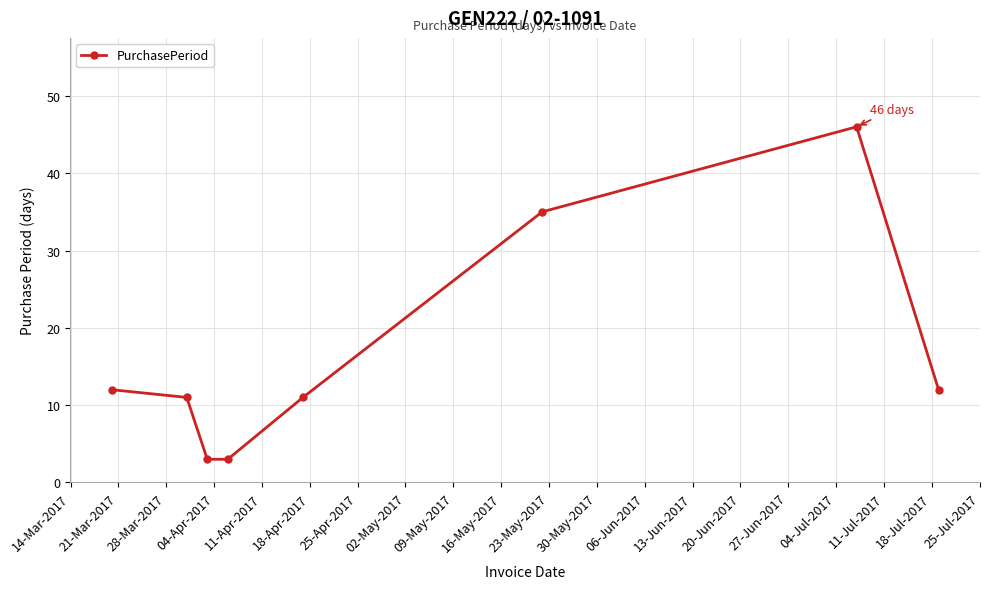

What is the smallest value displayed?

3